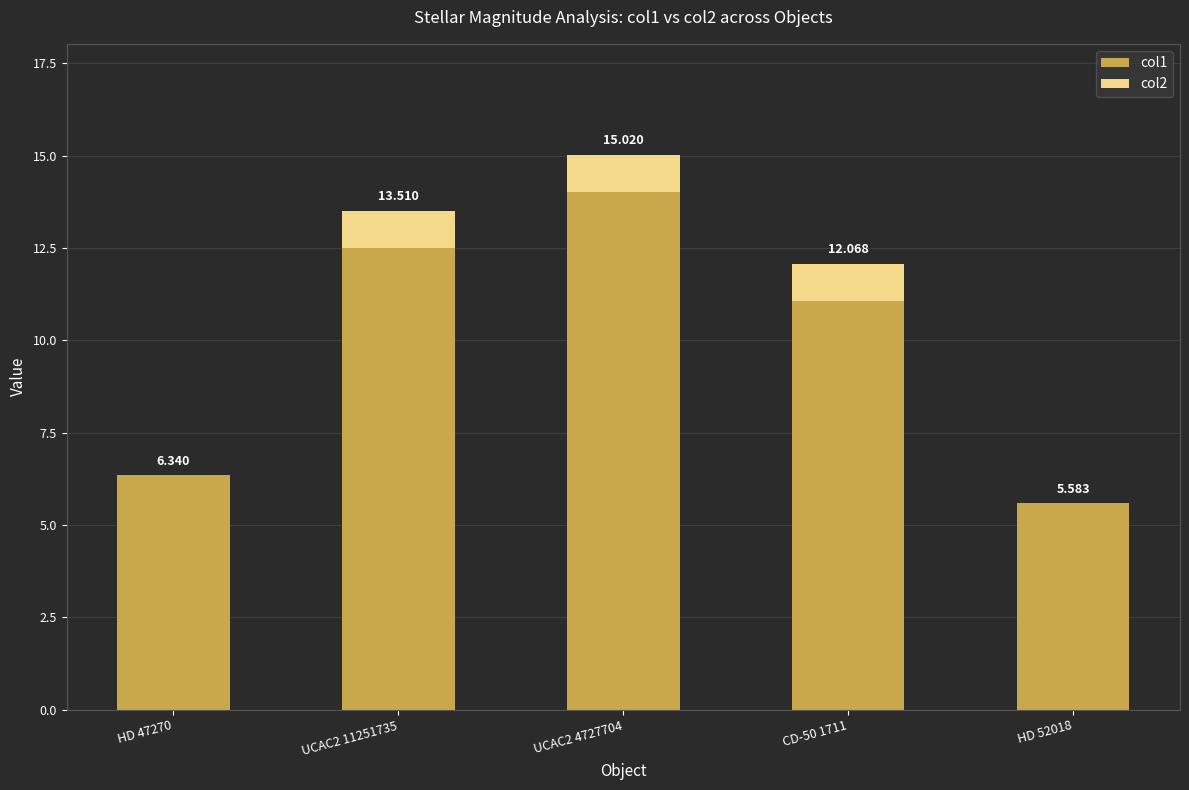

Rank the categories by col1 value from lowest to highest.

HD 52018, HD 47270, CD-50 1711, UCAC2 11251735, UCAC2 4727704